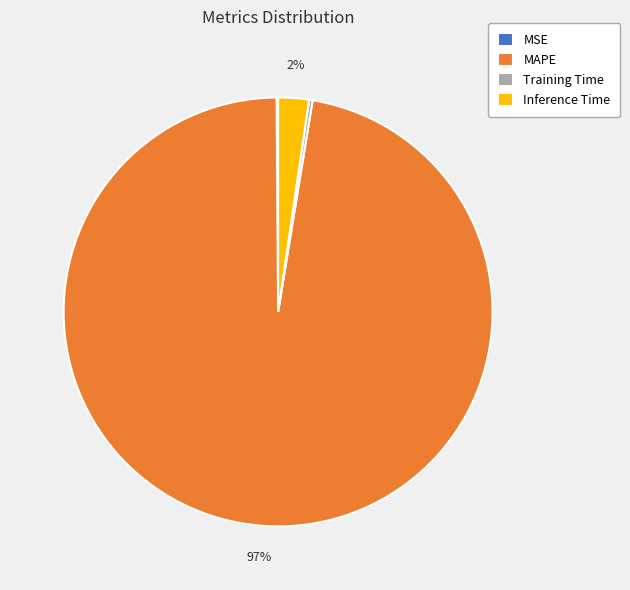

Is MAPE the majority of the pie?

Yes